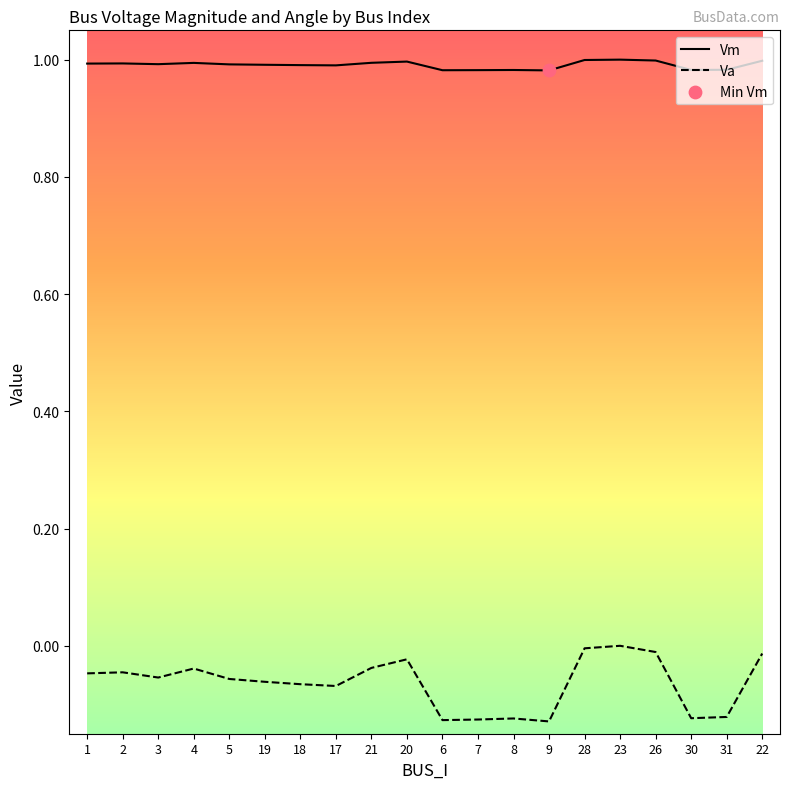

At how many categories does at least one series exceed 0?

20